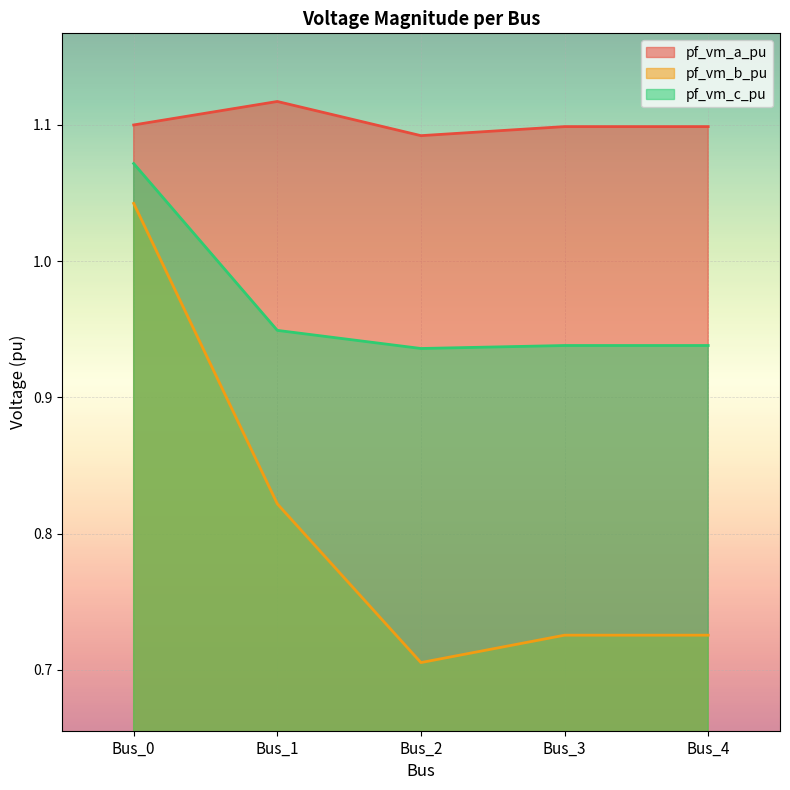

How many interior local peaks does the pf_vm_a_pu series have?

2